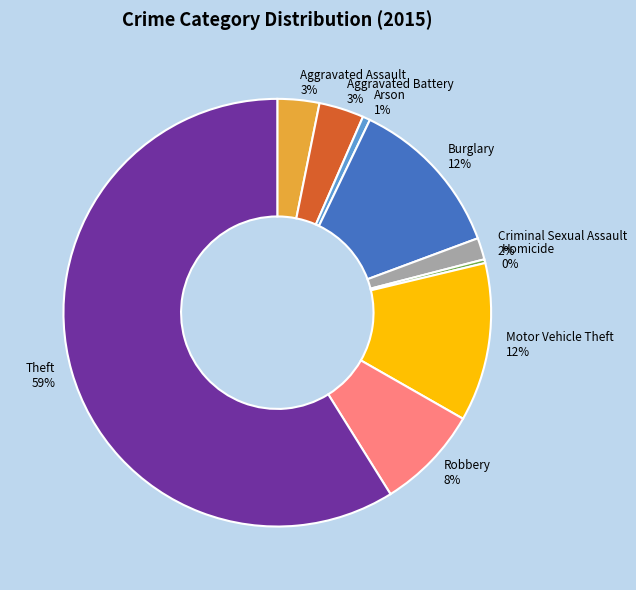

To the nearest percent, what is the average slice percentage?

11%